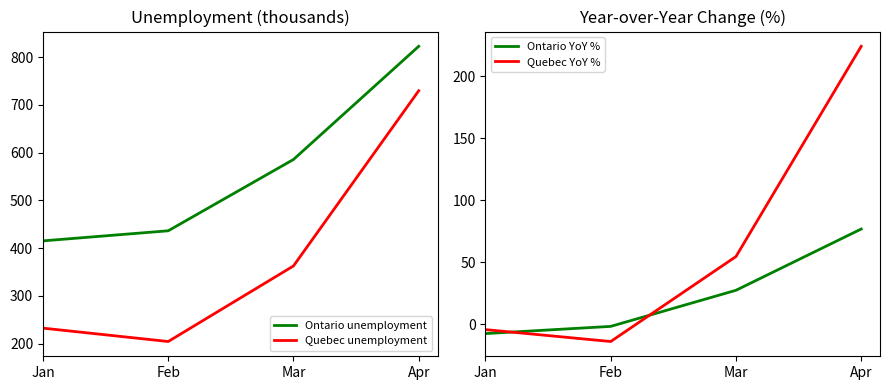

Reading left to right, extract all data points from this chart.

Ontario unemployment: Jan=415.3	Feb=436.4	Mar=585.6	Apr=822.4
Quebec unemployment: Jan=232.7	Feb=204.7	Mar=362.8	Apr=729.4
Ontario YoY %: Jan=-7.4	Feb=-1.6	Mar=27.5	Apr=76.9
Quebec YoY %: Jan=-4.2	Feb=-13.8	Mar=54.7	Apr=224.2